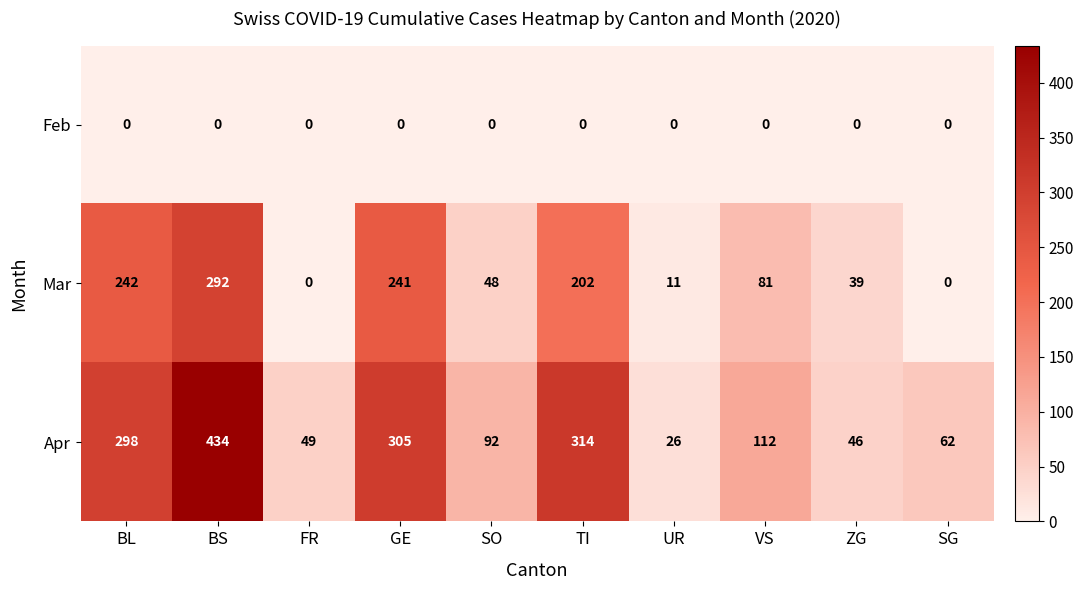

List the series in order of their peak value, highest first.

Apr, Mar, Feb